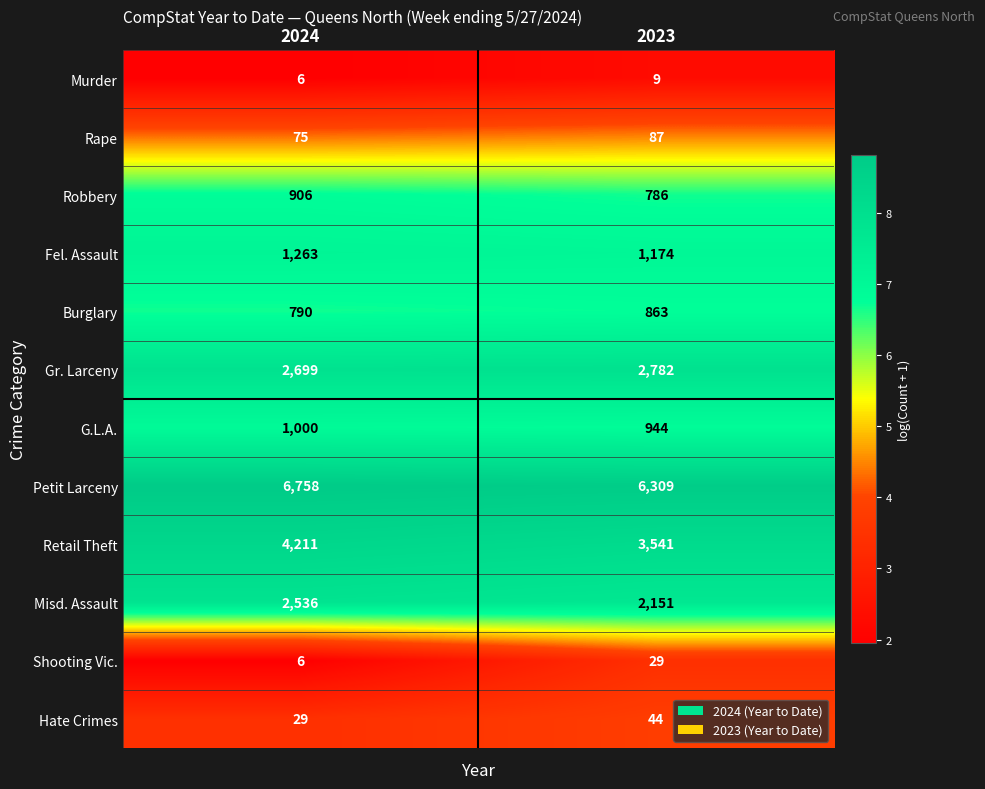

At which category is the sum across all series the highest?

2024